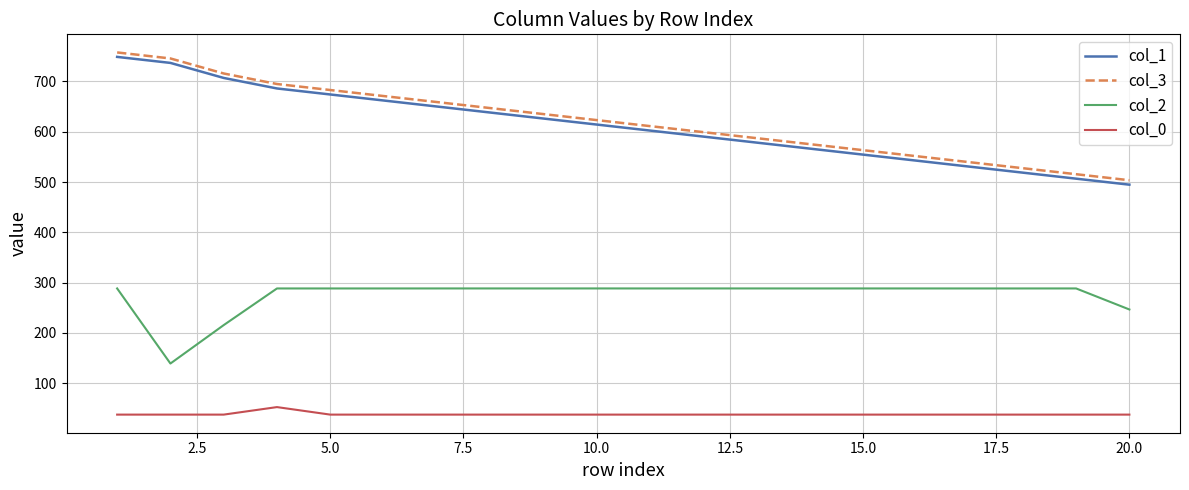

True or false: col_3 and col_0 intersect in this chart.

False